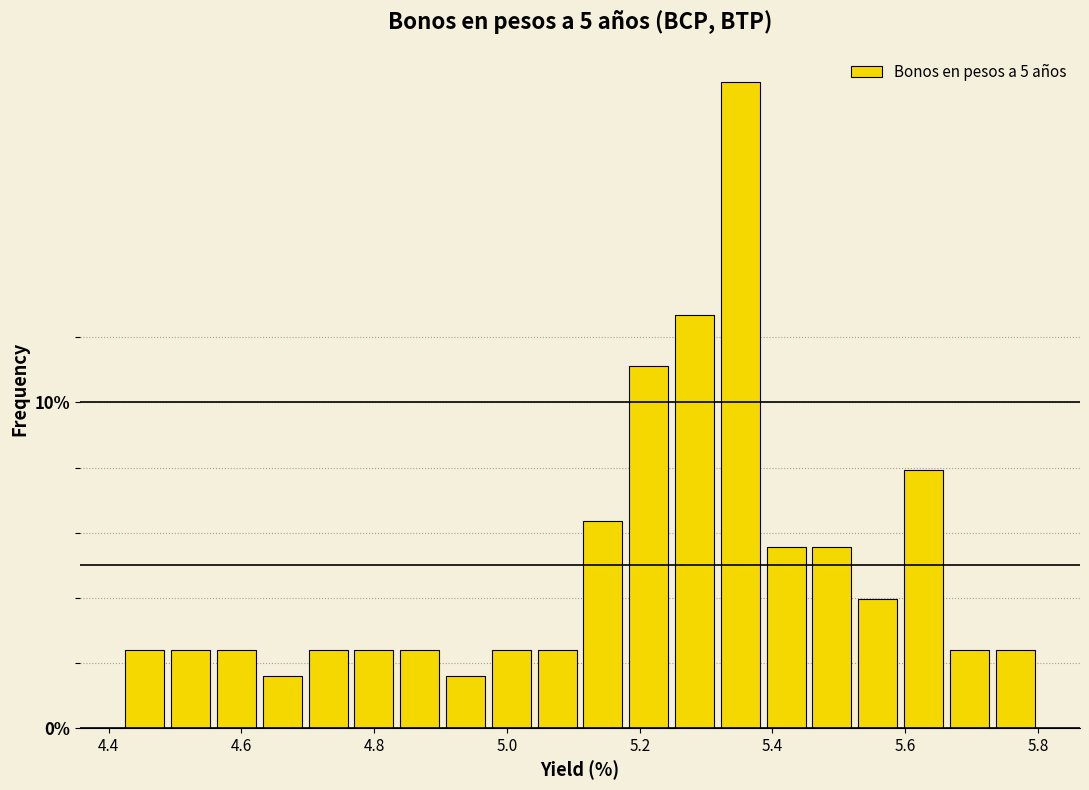

Around what value on the x-axis is the tallest bar? Give the approximate position of its centre, as read against the axis.

5.36